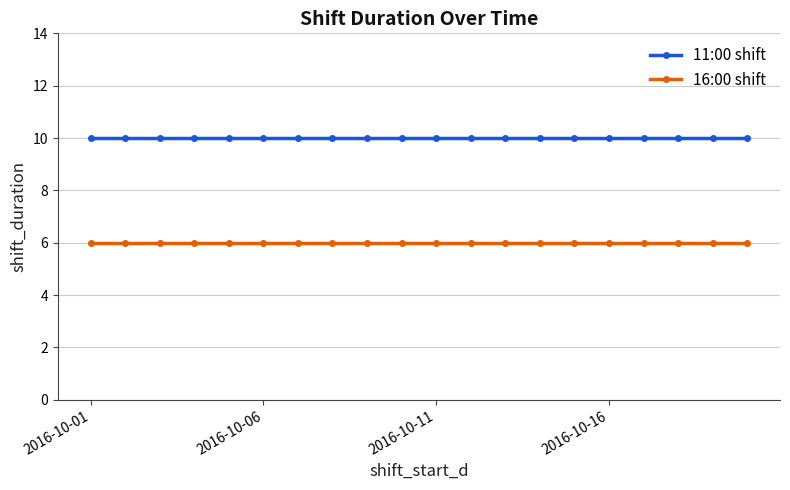

True or false: 11:00 shift and 16:00 shift intersect in this chart.

False